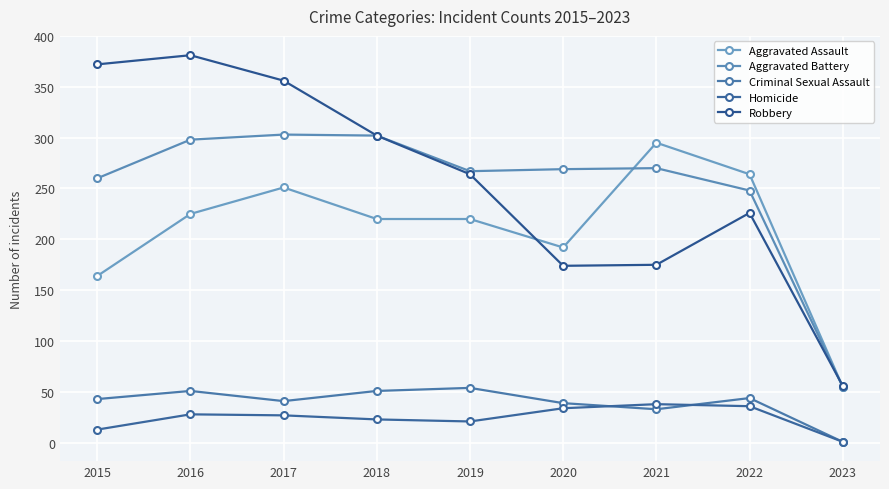

Which has a higher value, 2016 or 2022?

2022